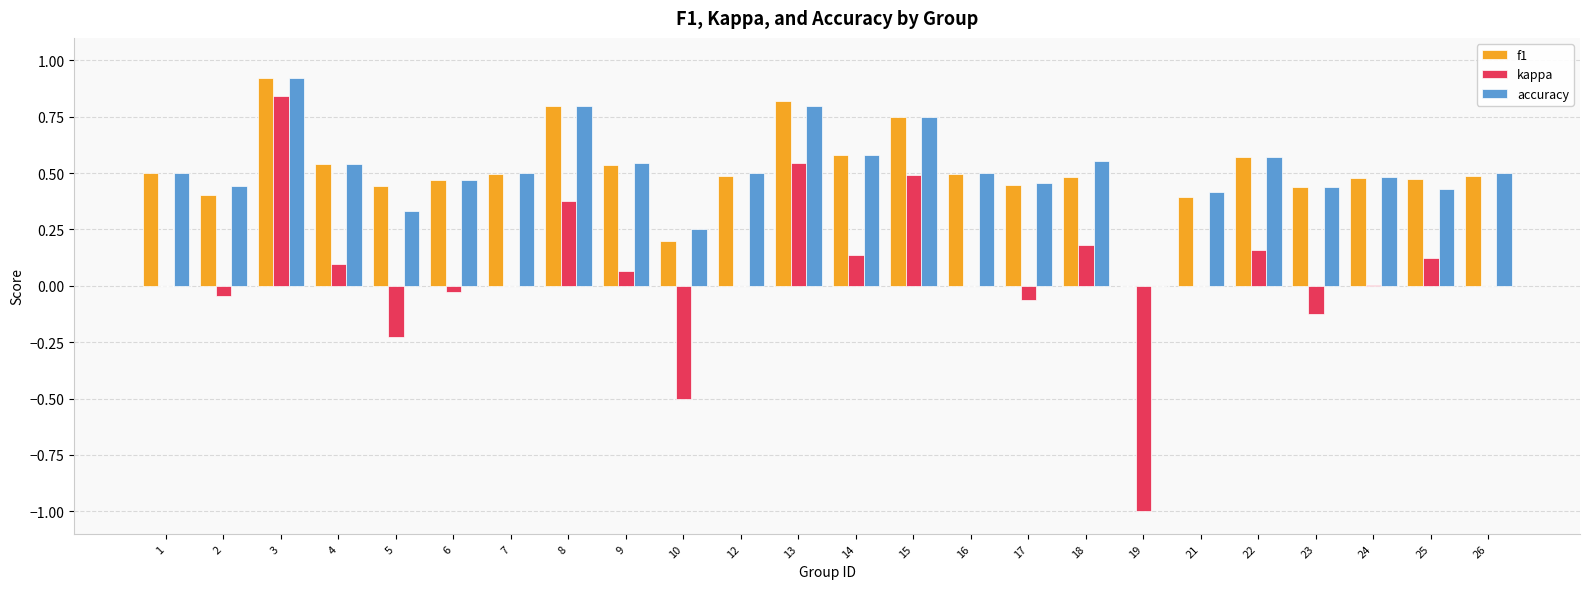

What is the sum of the f1 values at 10 and 1?

0.7